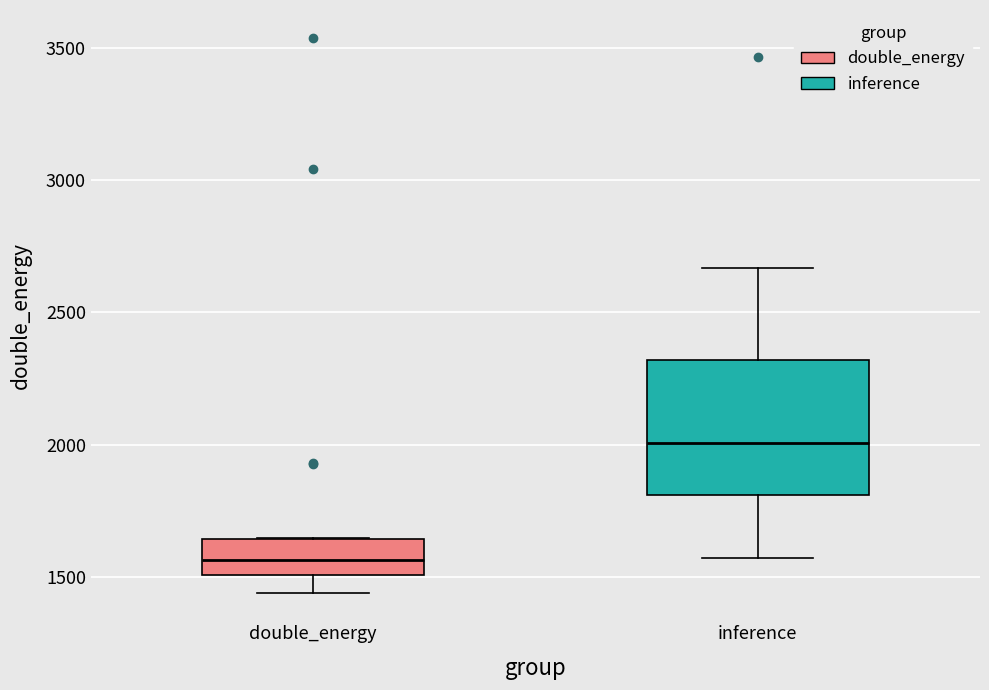

Reading left to right, transcribe this box plot: for each box, give where its median line is, the range the box spans, and where its two whiskers end, as read against the y-axis. The values are not printed on the chart, so give them approximately, as read against the axis.

double_energy: median 1550, box 1500 to 1650, whiskers 1450 to 1650
inference: median 2000, box 1800 to 2300, whiskers 1550 to 2650